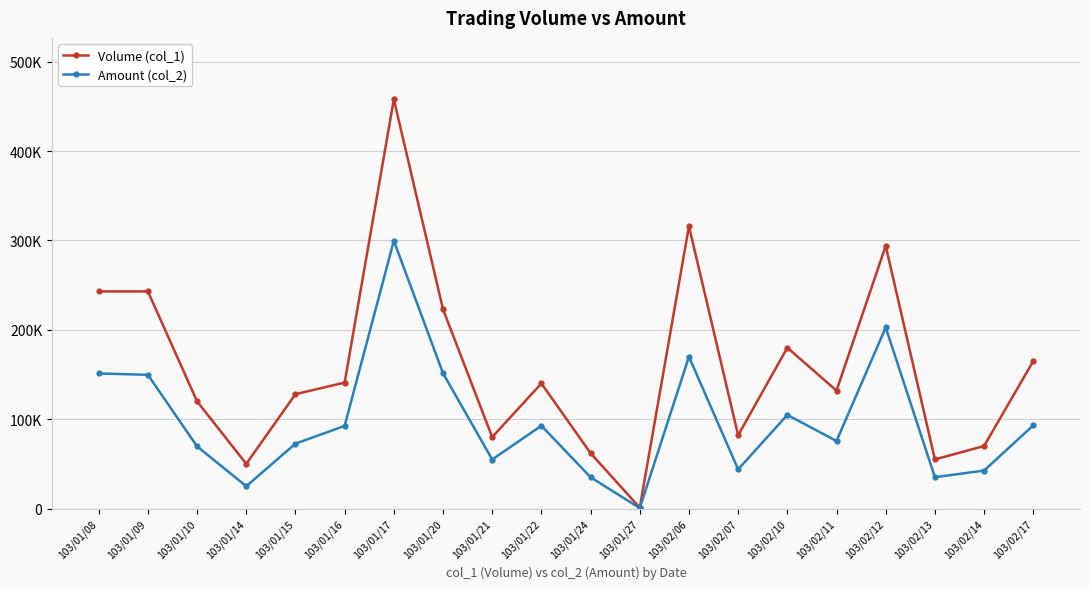

Rank the series by their average value, from lowest to highest.

Amount (col_2), Volume (col_1)